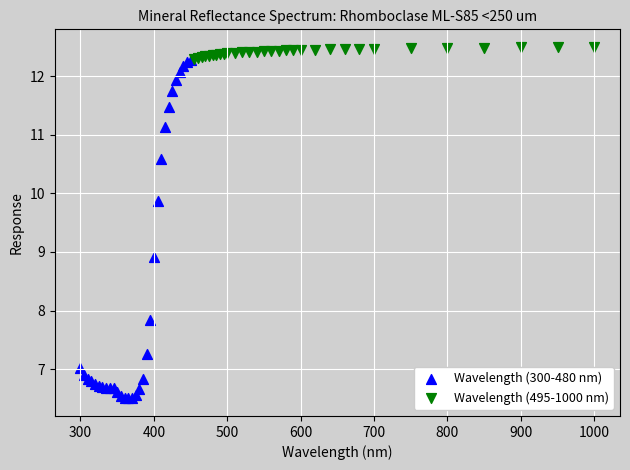

Which series reaches the minimum Y coordinate?

Wavelength (300-480 nm)